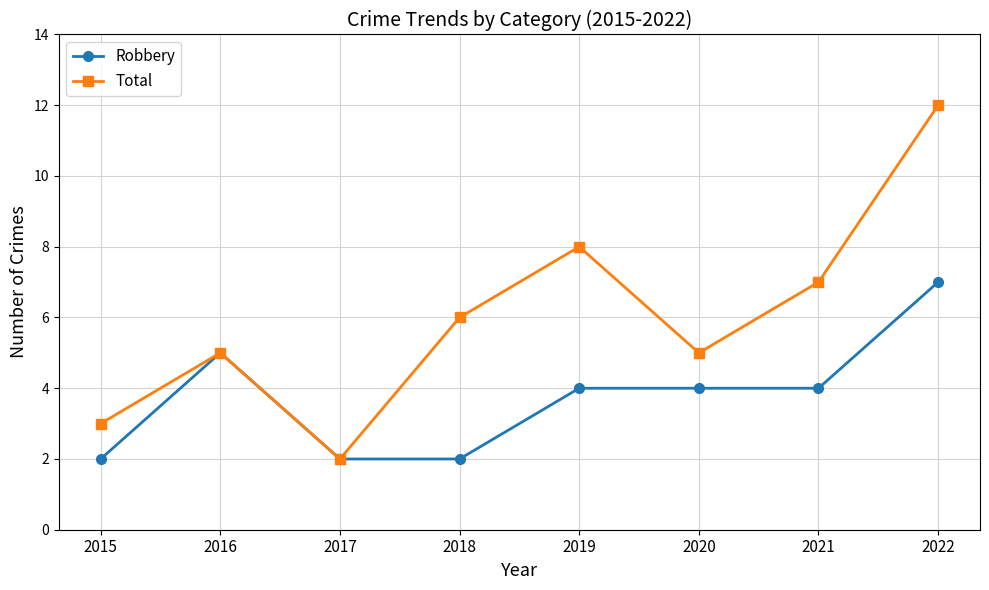

What is the spread (max minus min) of values at 2021?

3